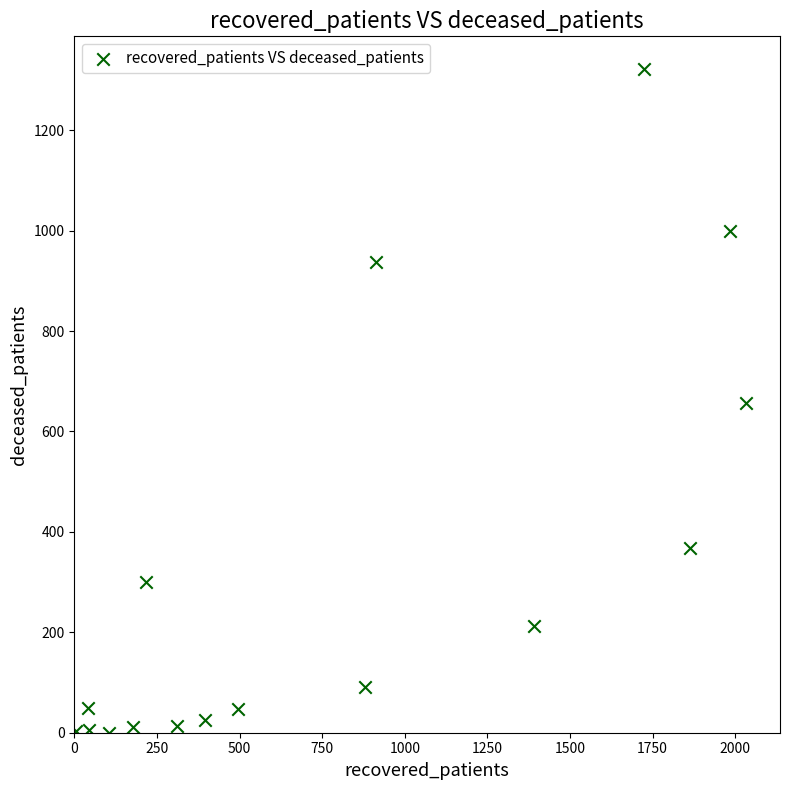

What is the range of Y values (max minus min)?

1321